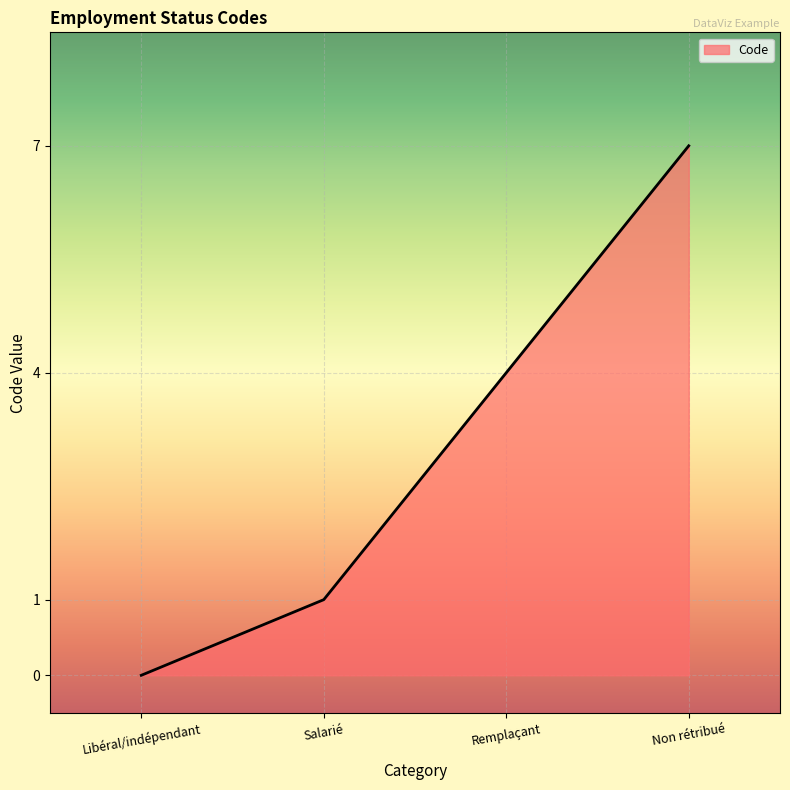

What is the difference between the maximum and minimum values?

7